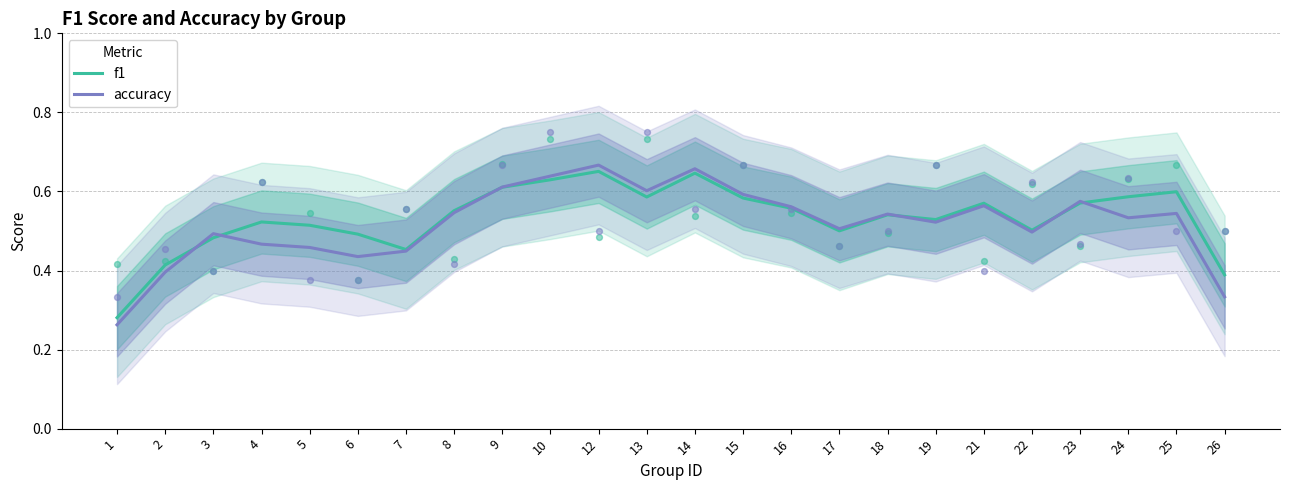

At how many categories does at least one series exceed 0?

24